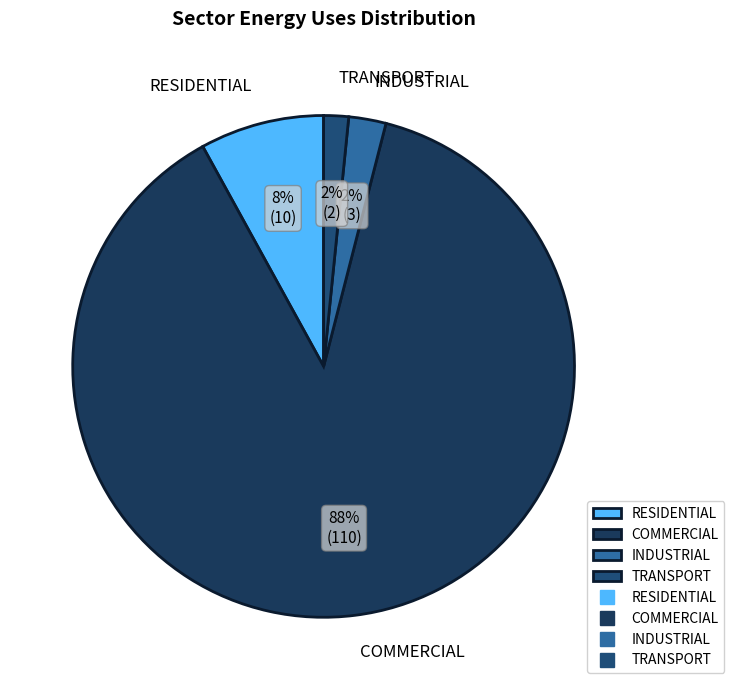

Is it true that TRANSPORT is 2% of the pie?

True